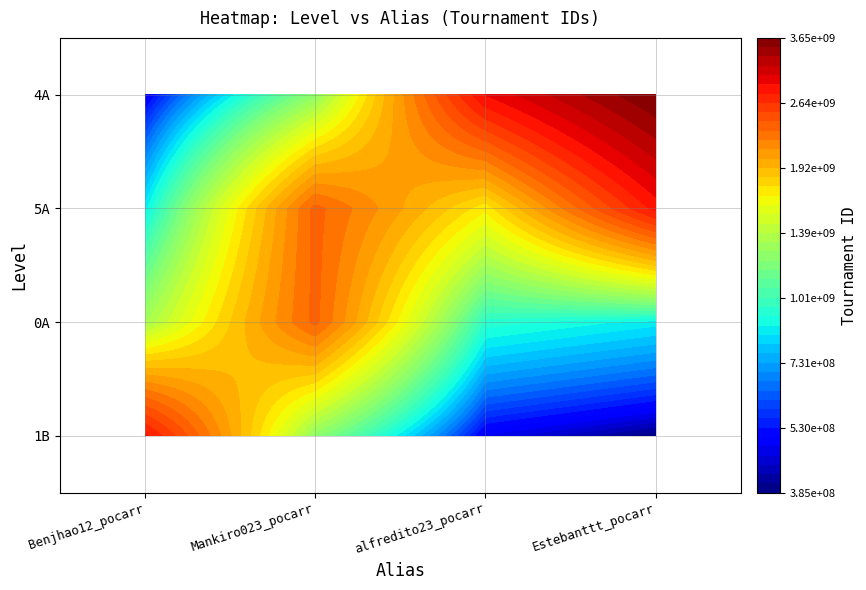

What is the average value of the Mankiro023_pocarr series?

1880600414